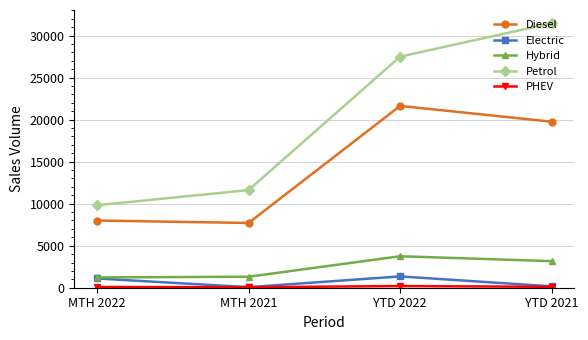

Is the value of Petrol at MTH 2021 greater than the value of Diesel at MTH 2022?

Yes